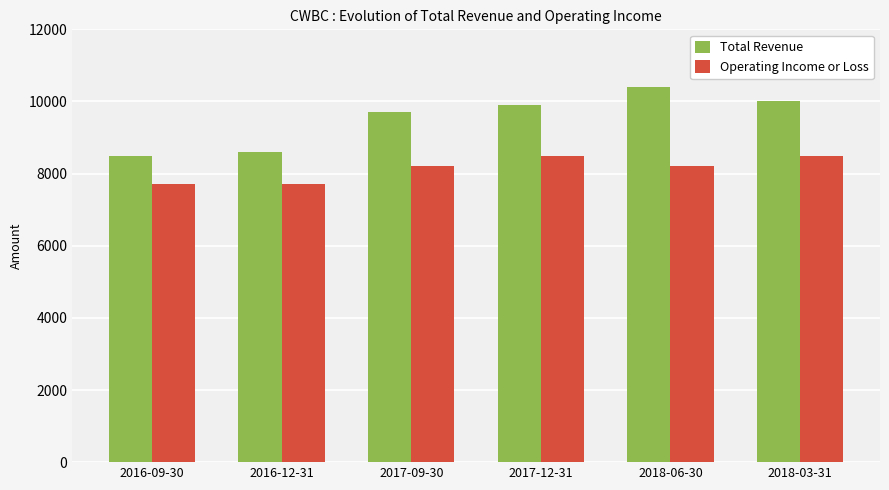

How many Operating Income or Loss values are between 7700 and 8500?

6